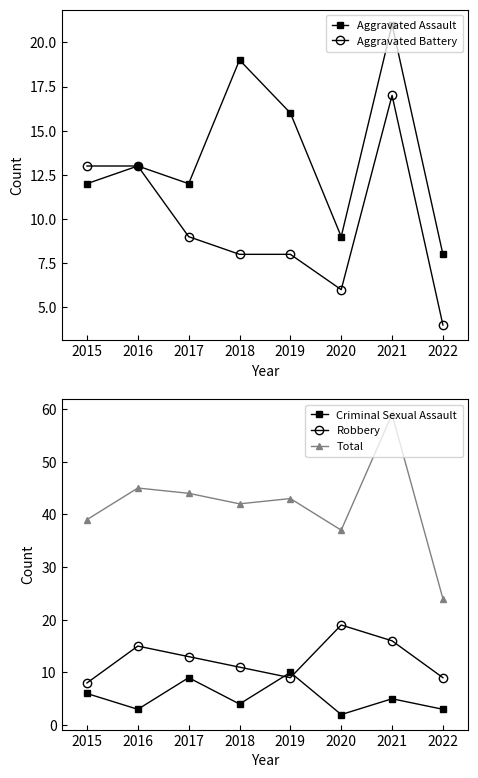

What is the maximum value for Aggravated Assault?

21